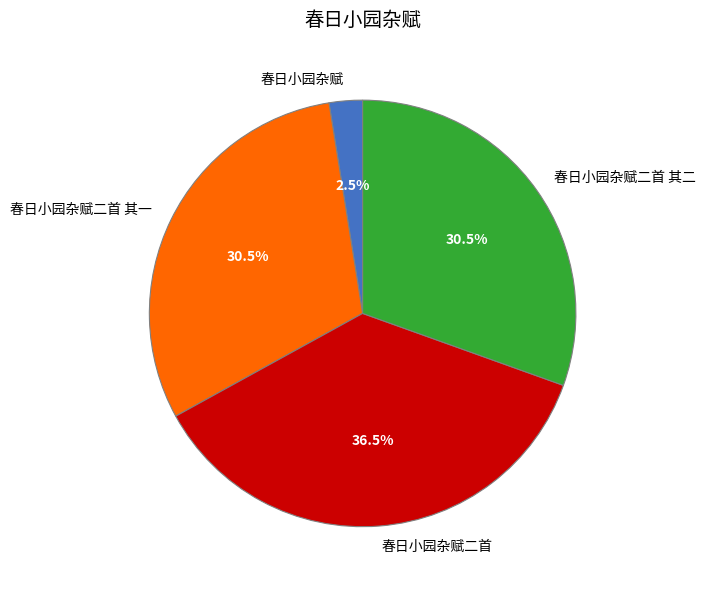

What portion of the pie excludes 春日小园杂赋?

97.5%